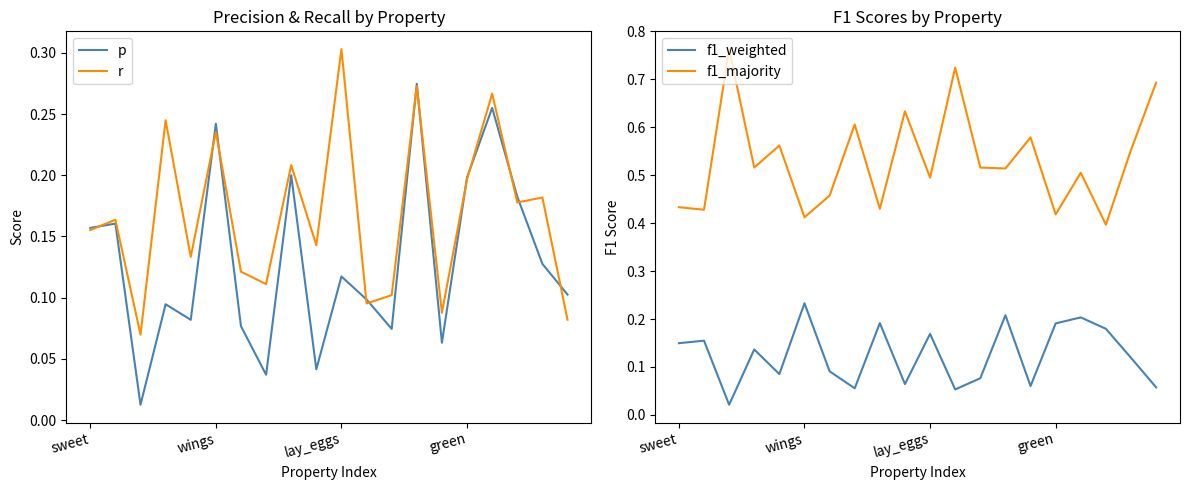

The value of r at lay_eggs is 0.0. True or false?

False